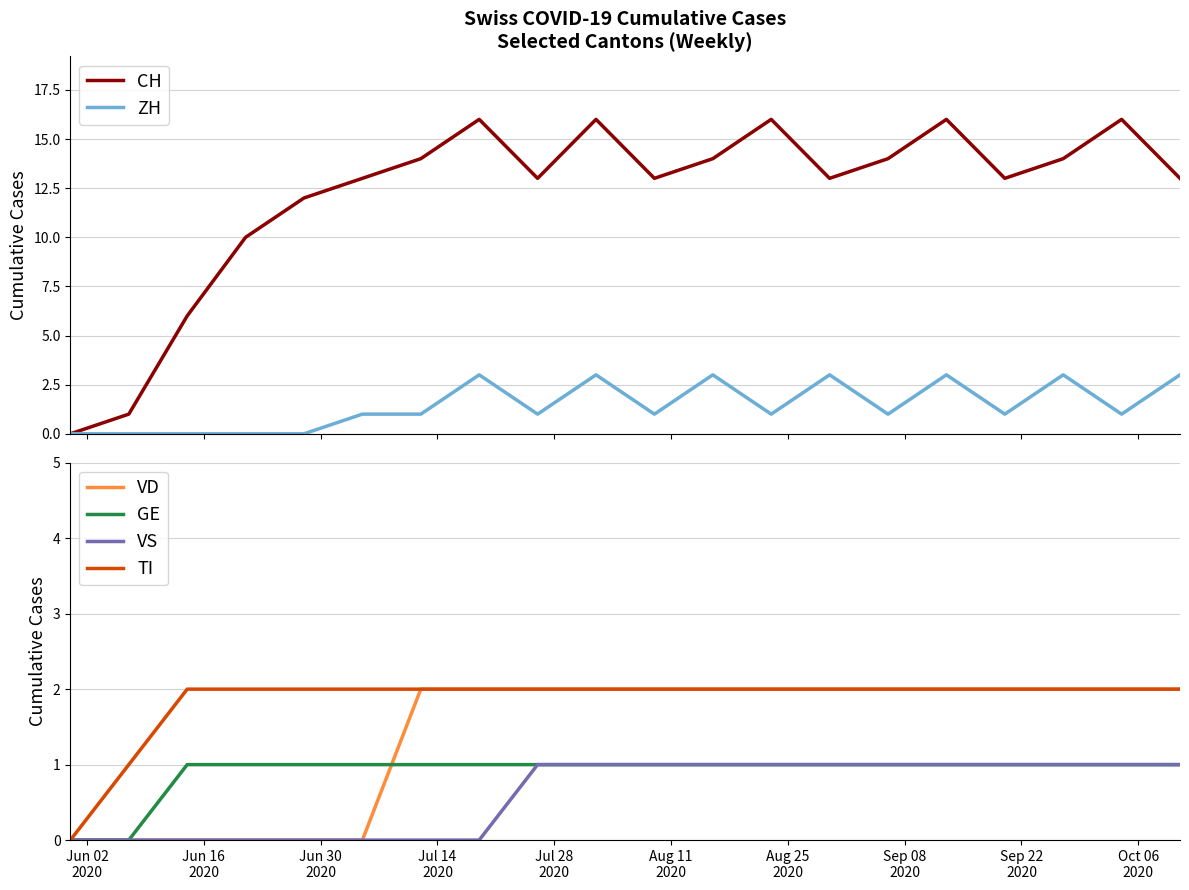

What is the difference between the maximum and minimum values in the TI series?

2